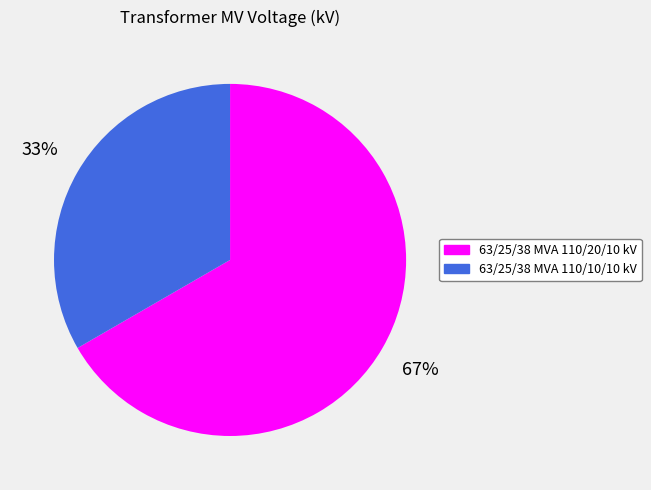

The 63/25/38 MVA 110/10/10 kV slice represents 33% of the pie. True or false?

True